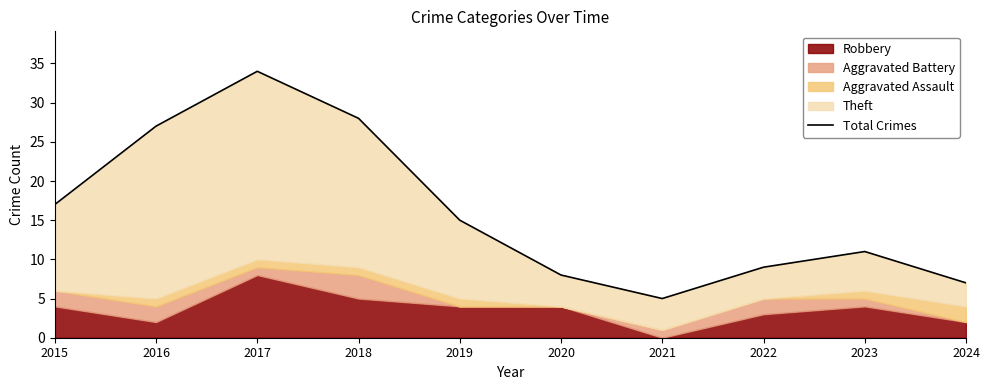

Reading left to right, extract all data points from this chart.

17	27	34	28	15	8	5	9	11	7